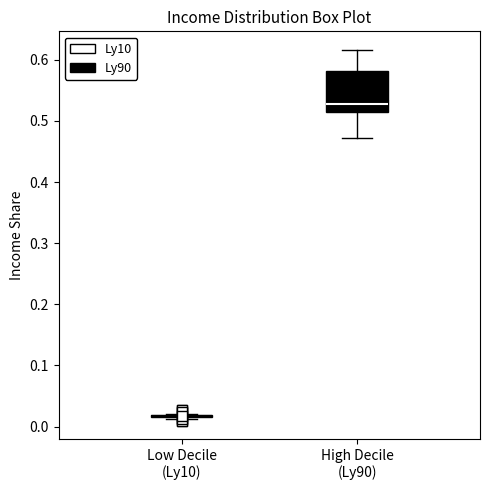

Comparing the boxes themselves (not the whiskers), which one is the tallest?

High Decile (Ly90)